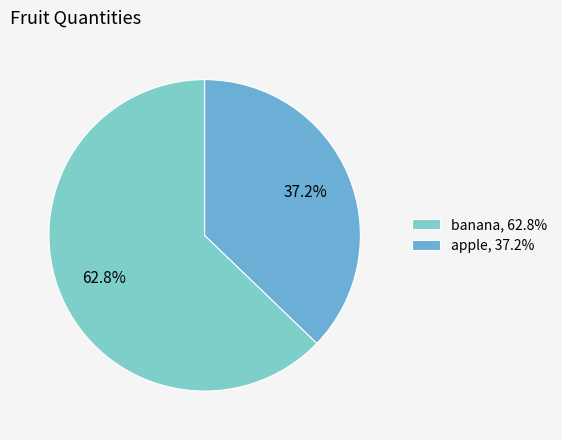

What percentage is NOT represented by banana?

37.2%